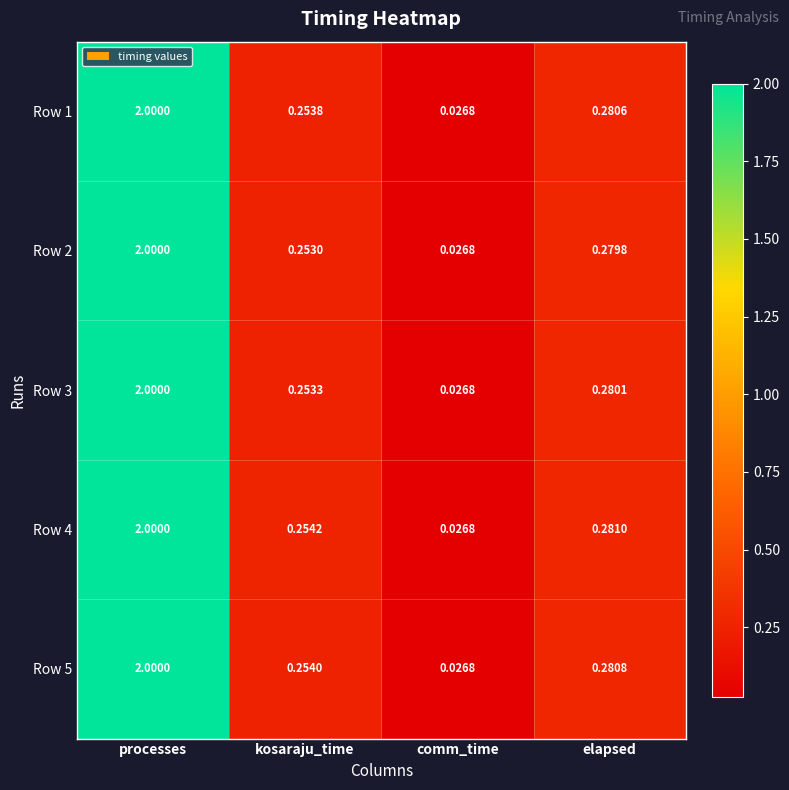

Where is Row 2 nearest to the value 1?

elapsed